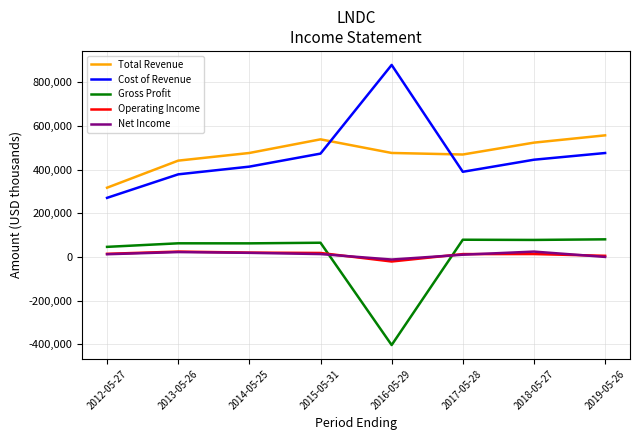

True or false: Gross Profit and Cost of Revenue intersect in this chart.

False